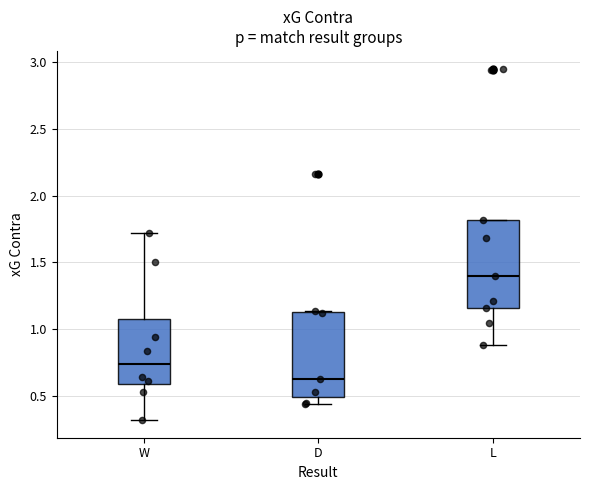

Which box's median line is the lowest?

D